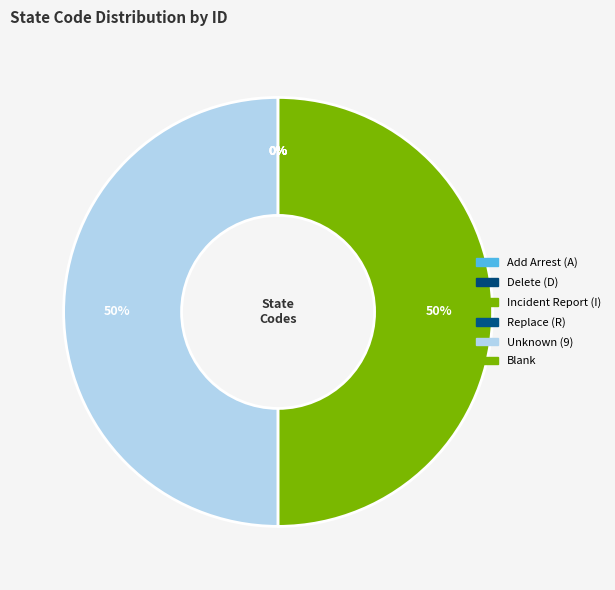

What is the change in value from Unknown (9) to Blank?

-1